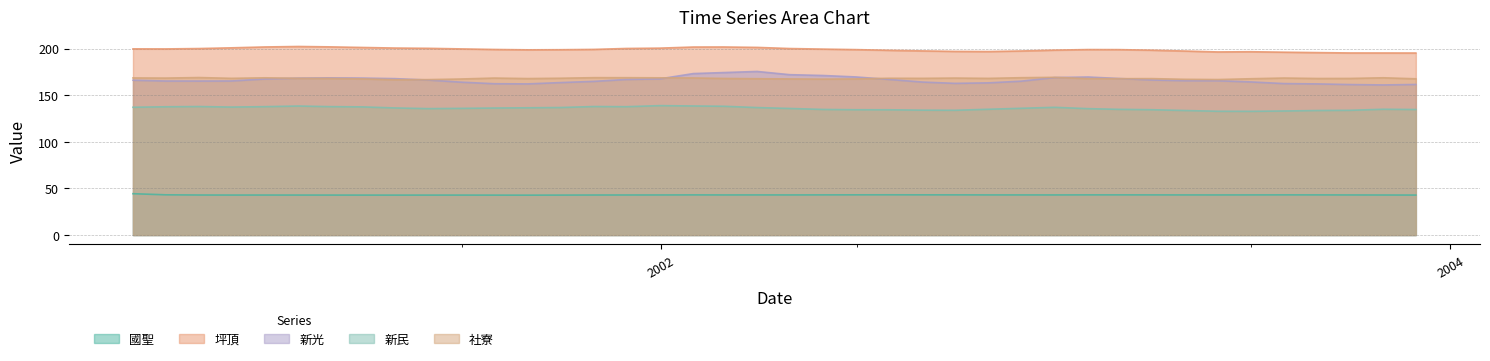

In 國聖, how many points are lower than both neighbors (excluding endpoints)?

7